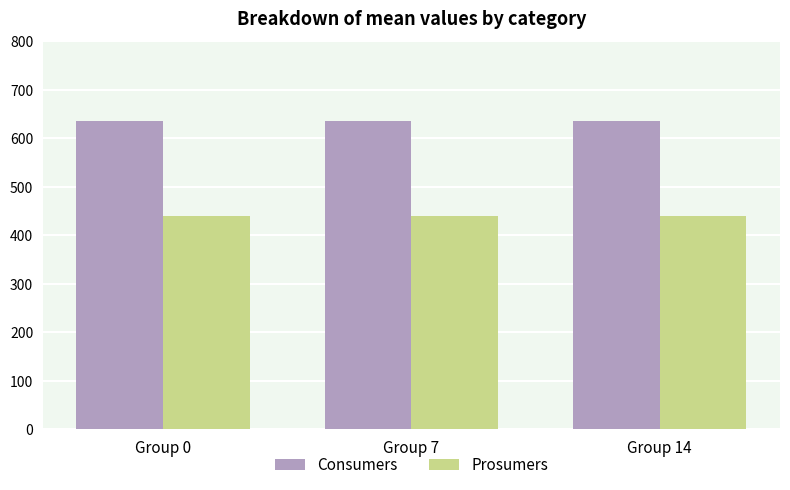

Does the chart contain any negative values?

No